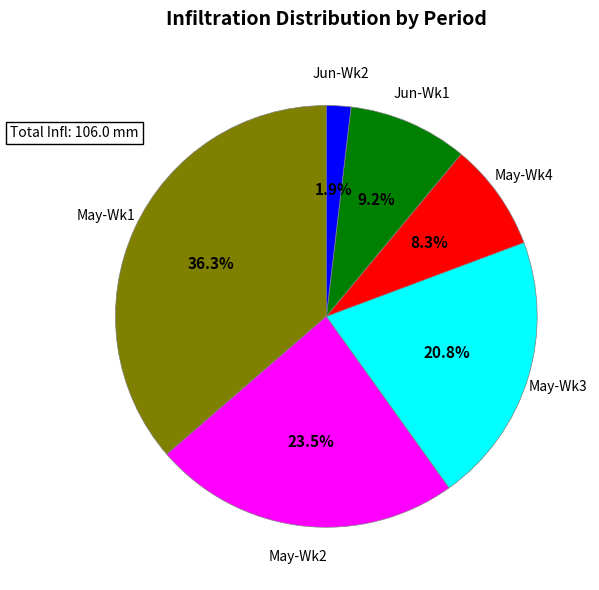

Is there a majority slice in this chart?

No